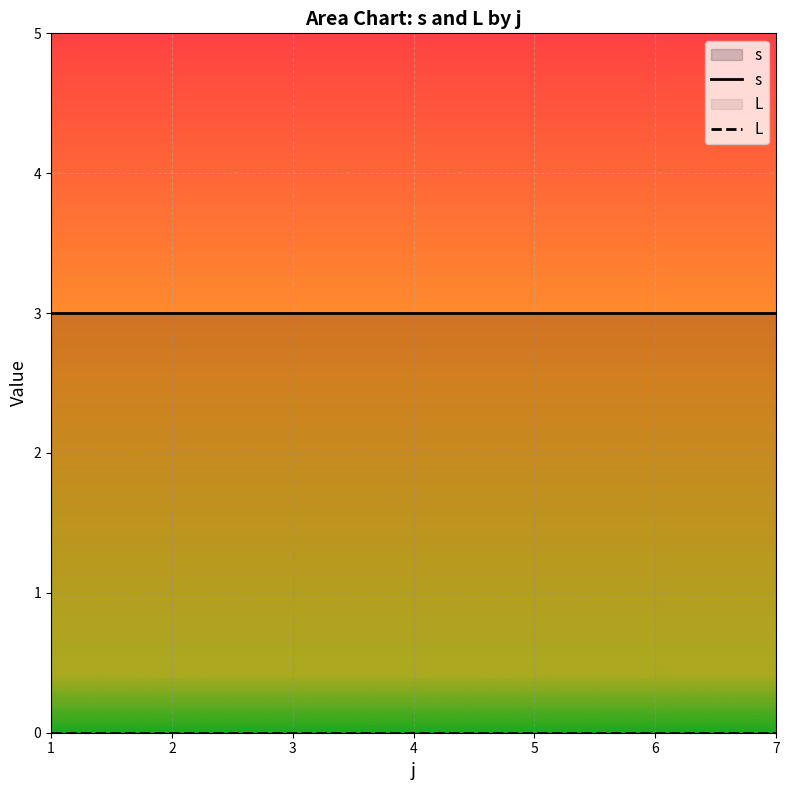

List the labels in order of L value, largest first.

1, 2, 3, 4, 5, 6, 7